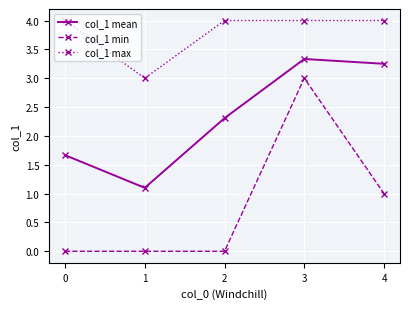

What is the difference between the col_1 min values at 4 and 2?

1.0